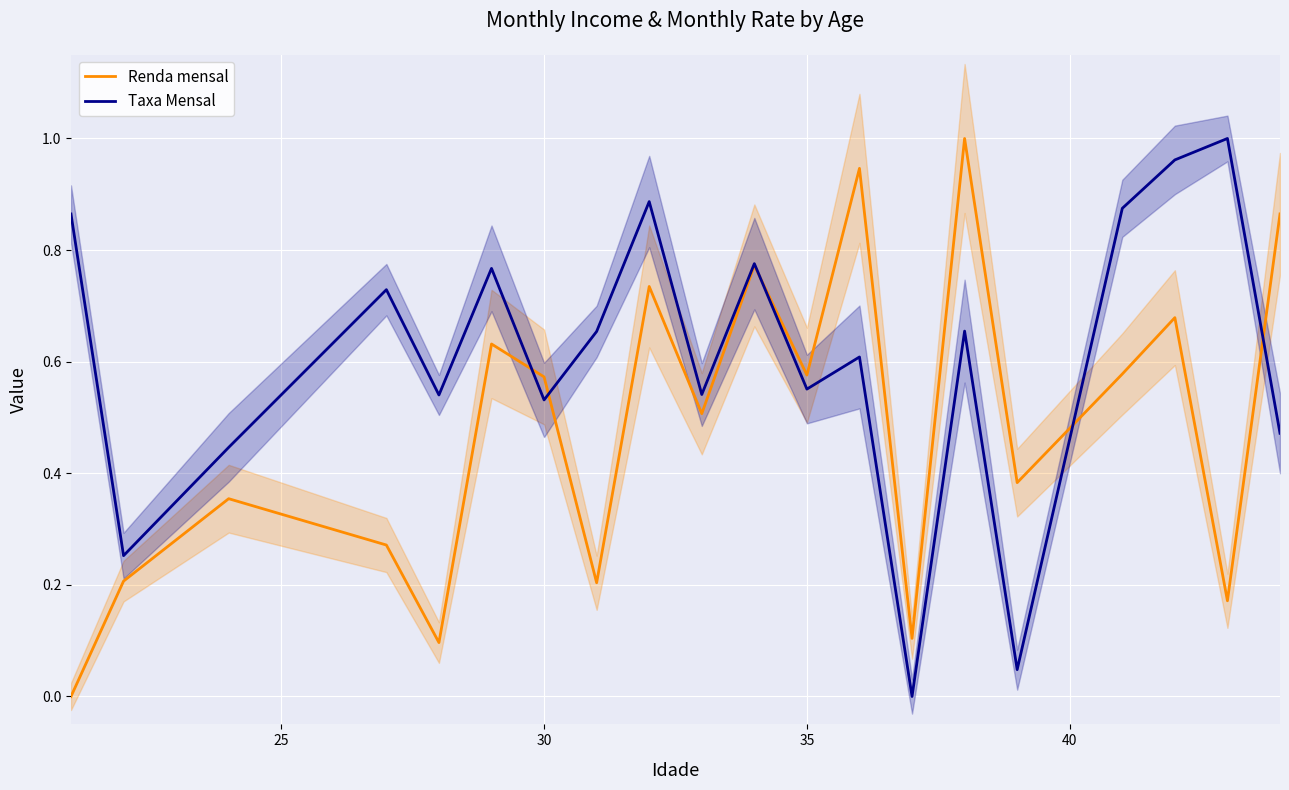

Rank the series by their average value, from lowest to highest.

Renda mensal, Taxa Mensal